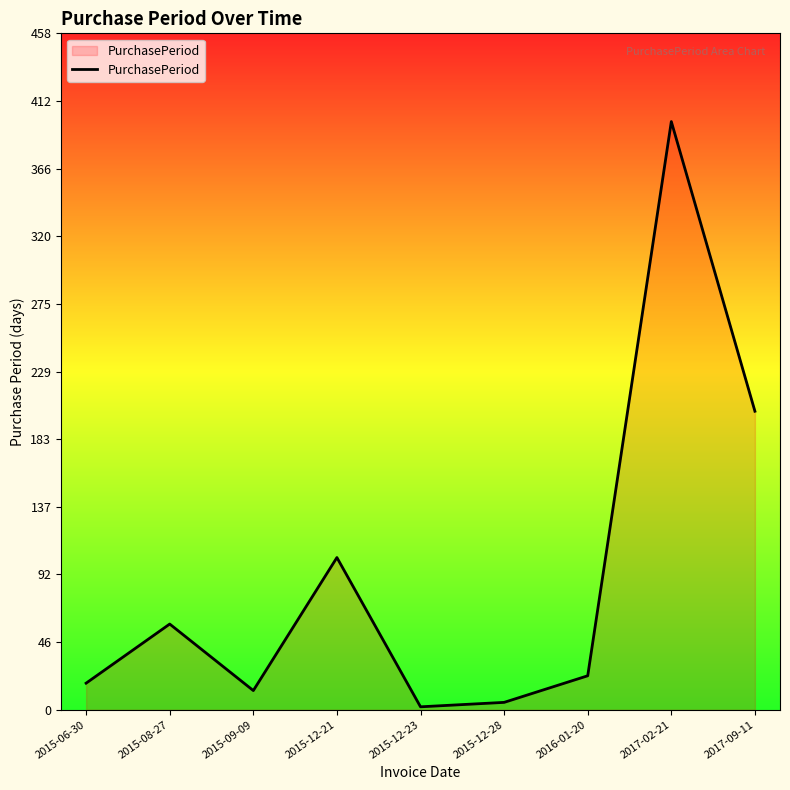

How many lines are shown in the chart?

1